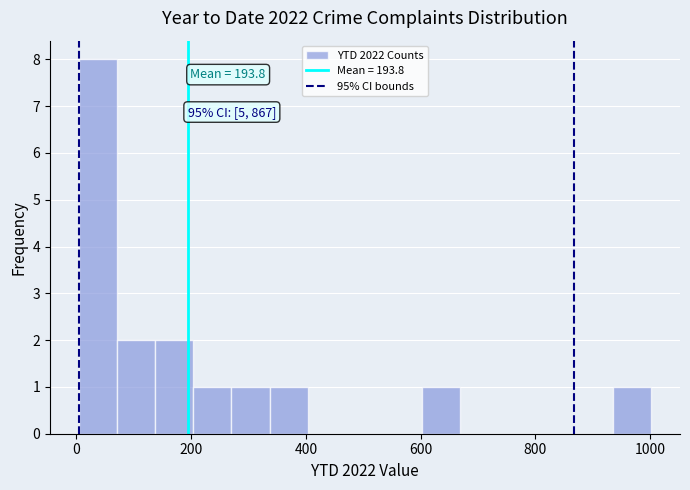

Around what value on the x-axis is the tallest bar? Give the approximate position of its centre, as read against the axis.

40